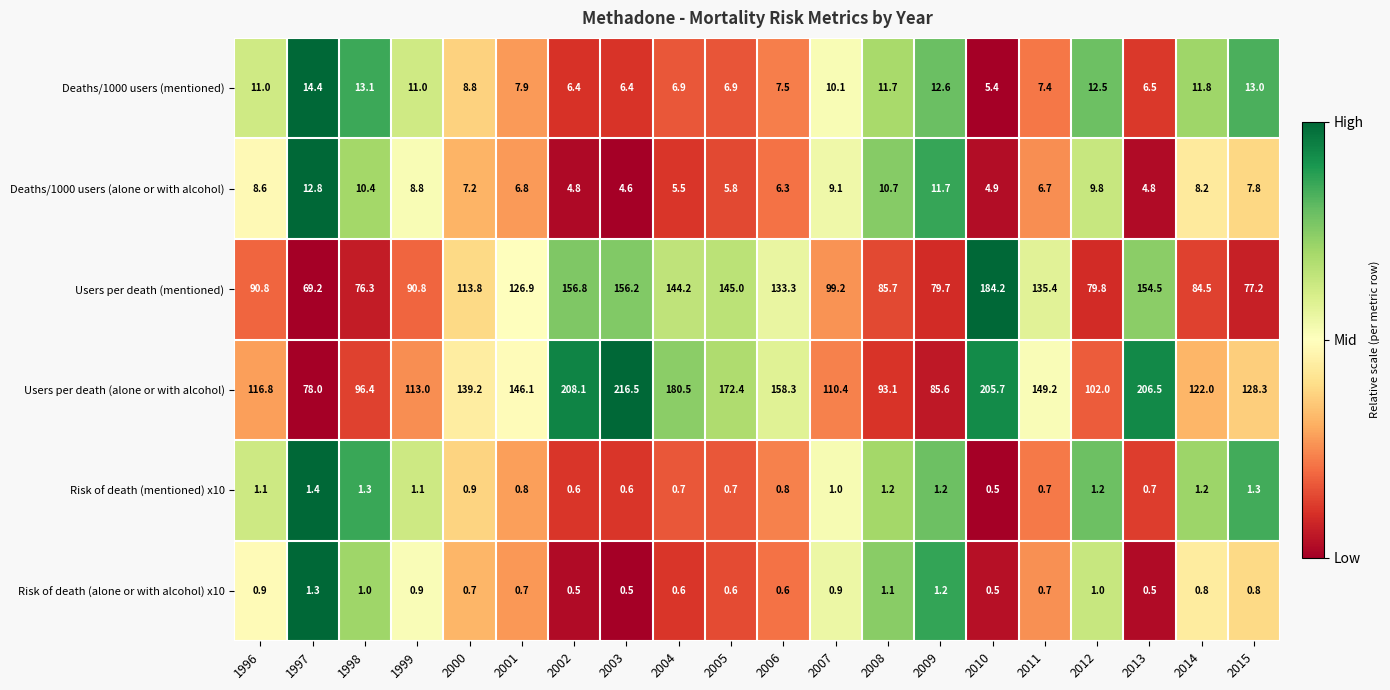

What is the difference between the maximum and minimum values in the Deaths/1000 users (alone or with alcohol) series?

8.2